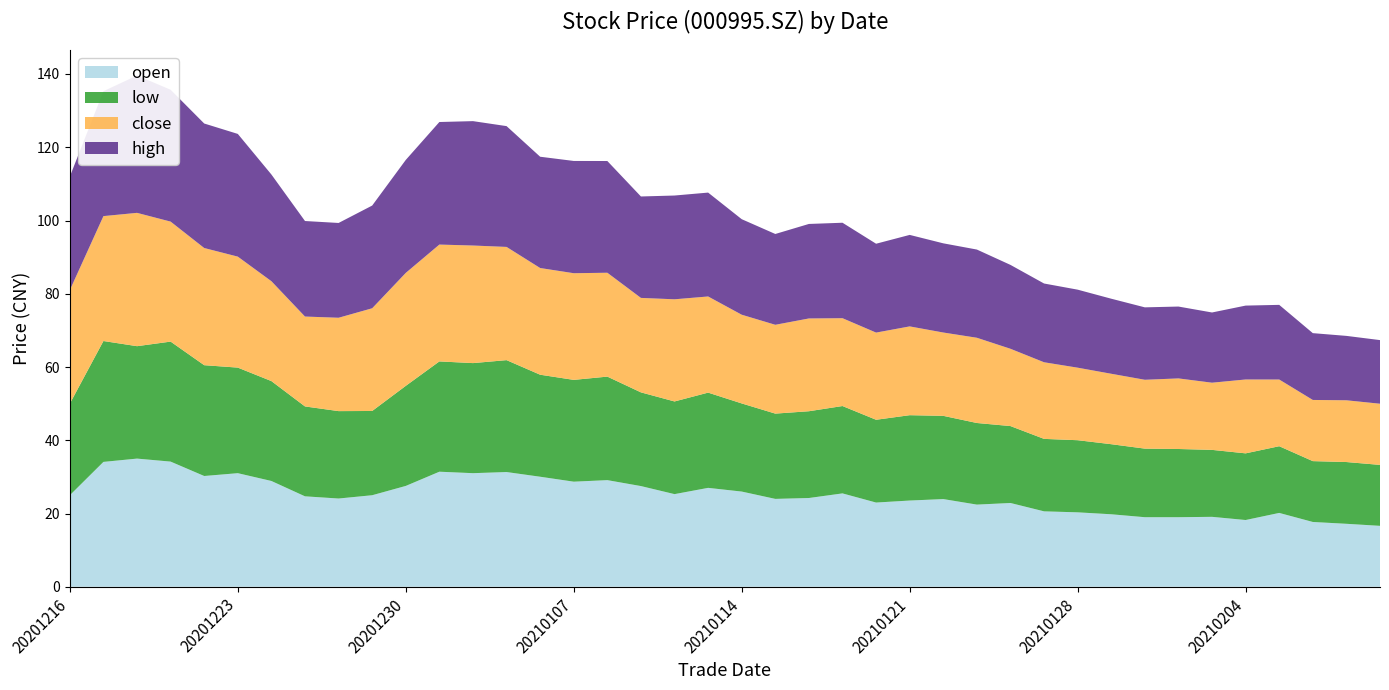

Reading right to left, what are all the values shown in this chart?

close: 16.7	16.9	16.7	18.2	20.2	18.3	19.3	18.8	19.2	19.8	20.9	21.1	23.3	22.8	24.2	23.8	24.0	25.3	24.2	24.2	26.2	27.9	25.8	28.4	29.1	29.1	30.9	32.1	31.9	30.8	28.0	25.5	24.5	27.3	30.3	32.0	32.8	36.4	34.1	31.0
high: 17.4	17.6	18.2	20.4	20.2	19.2	19.6	19.8	20.5	21.3	21.5	22.9	24.1	24.4	25.0	24.3	26.1	25.8	24.8	26.1	28.4	28.3	27.7	30.5	30.6	30.4	33.0	34.0	33.5	30.8	28.0	25.9	26.1	29.1	33.5	34.0	36.0	37.5	34.1	31.0
low: 16.6	16.9	16.6	18.2	18.2	18.3	18.6	18.7	19.1	19.7	19.8	21.0	22.3	22.7	23.3	22.6	23.9	23.7	23.3	24.1	26.0	25.3	25.6	28.3	27.8	27.9	30.6	30.1	30.1	27.3	23.0	23.9	24.5	27.3	28.8	30.2	32.8	30.7	33.0	25.0
open: 16.6	17.2	17.7	20.2	18.2	19.1	19.0	19.0	19.8	20.3	20.6	22.9	22.4	23.9	23.6	23.0	25.5	24.2	24.0	26.0	27.0	25.3	27.5	29.1	28.7	30.1	31.3	31.0	31.4	27.5	25.0	24.1	24.7	28.9	31.0	30.2	34.2	35.0	34.1	25.0